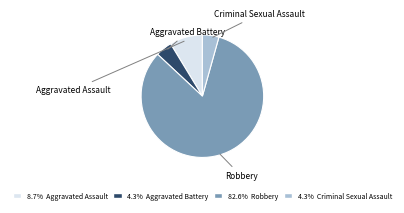

Does any single category account for the majority?

Yes